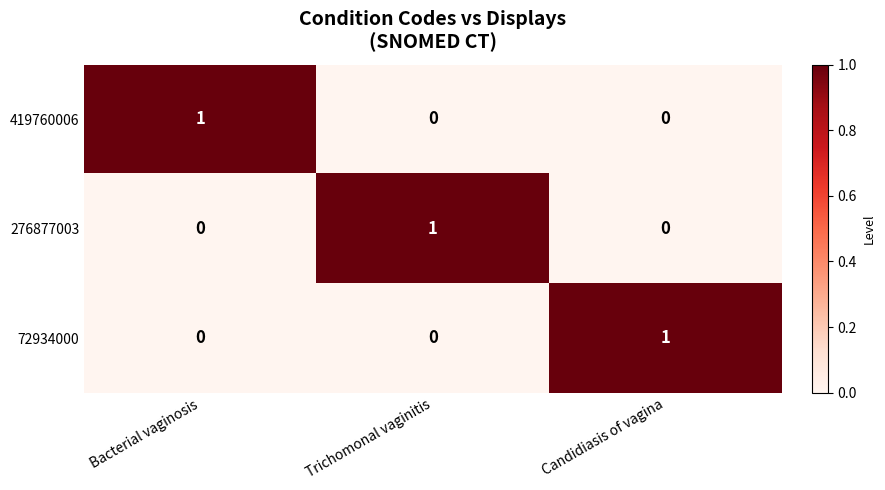

How many 276877003 values are between 0 and 1?

3